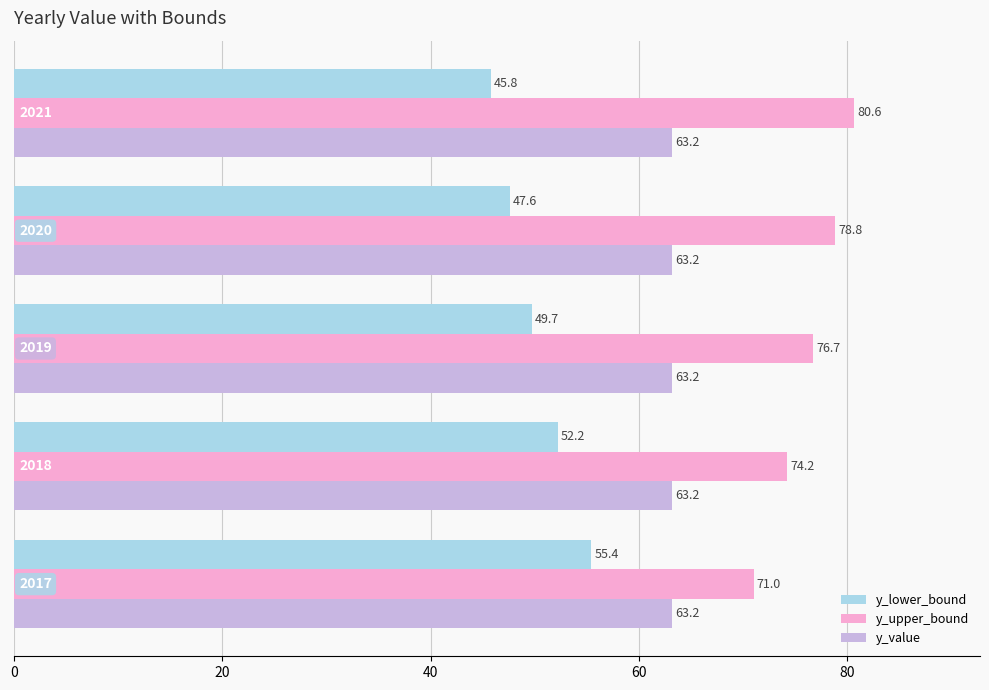

What is the difference between the maximum and minimum values in the y_lower_bound series?

9.6